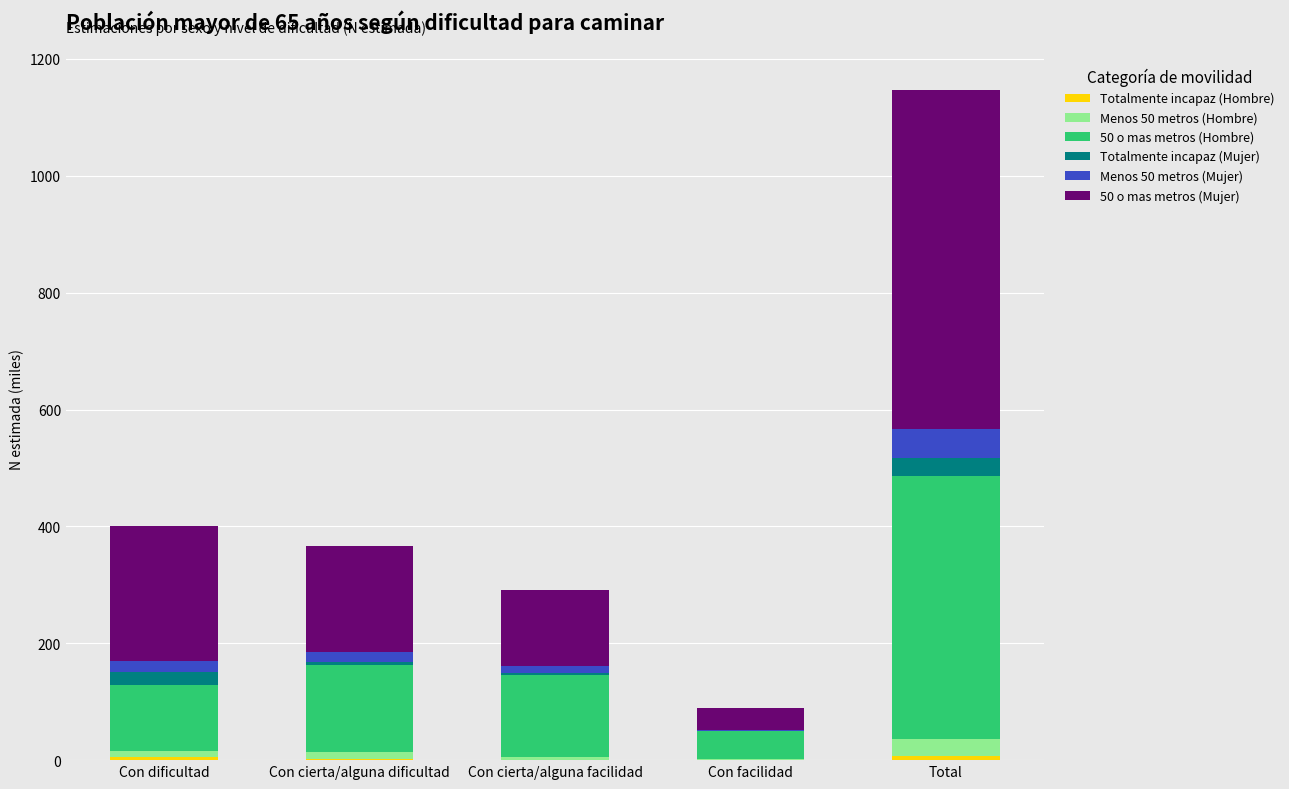

At which category is the sum across all series the highest?

Total